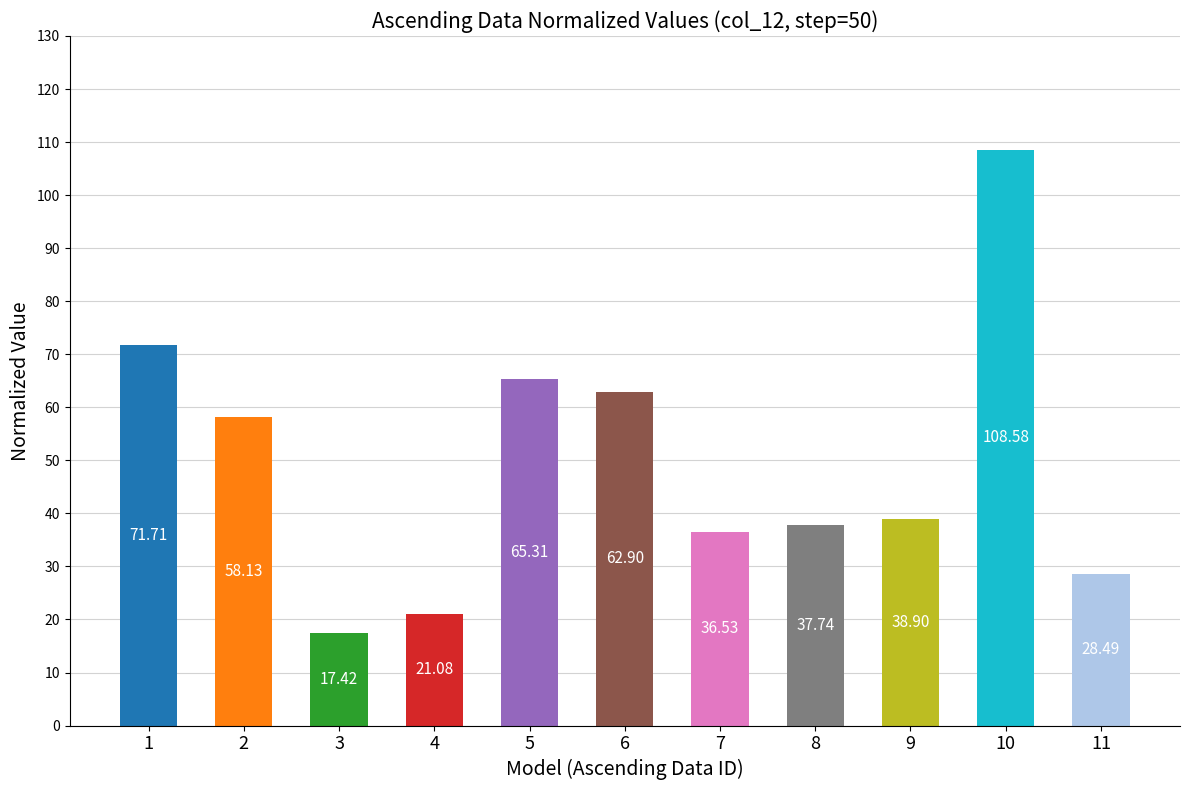

What is the value of the 9th bar from the left?

38.9